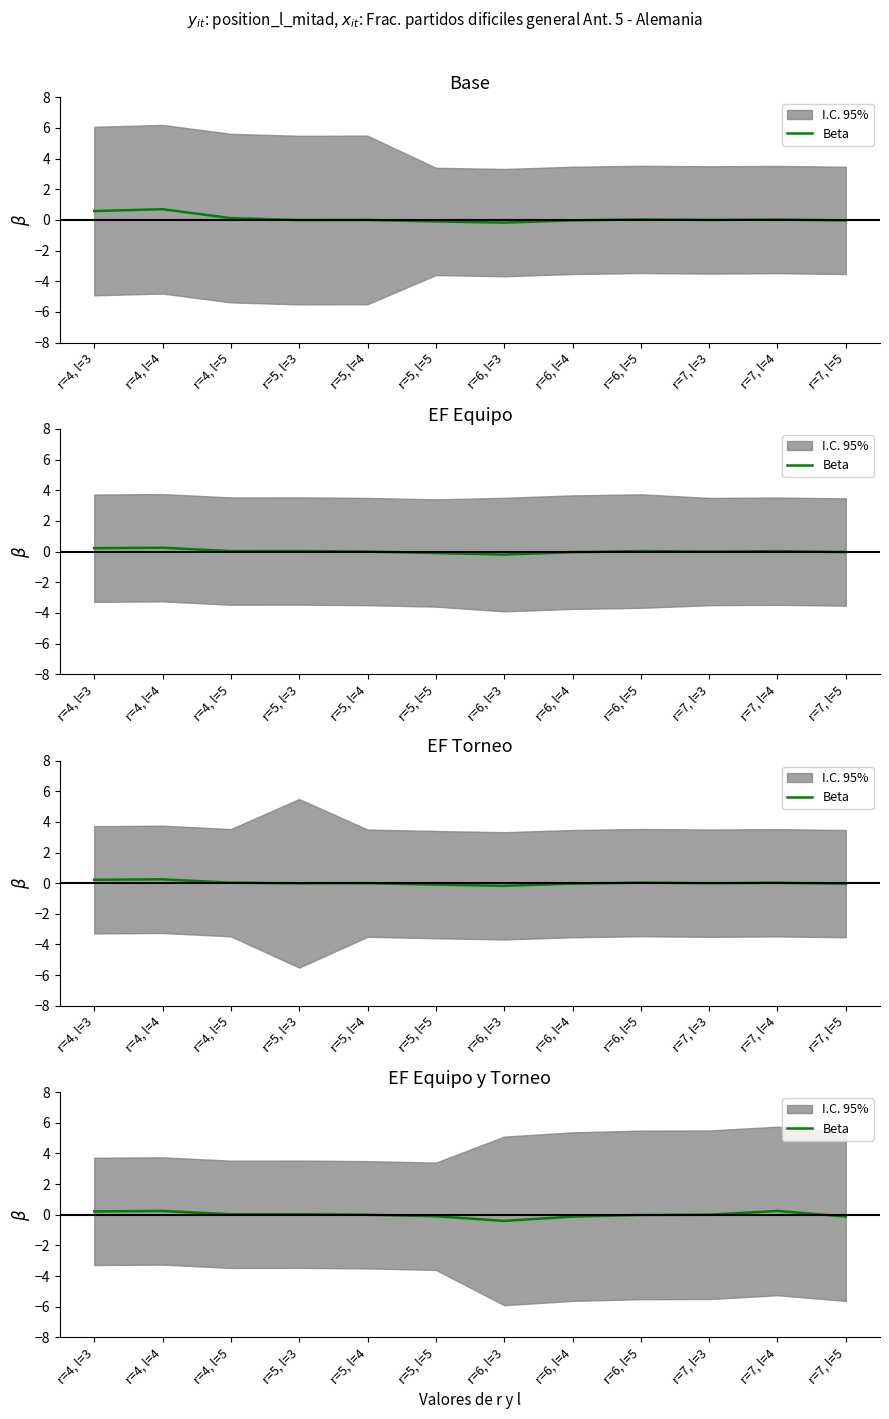

Between r=7, l=5 and r=4, l=3, which is larger?

r=4, l=3